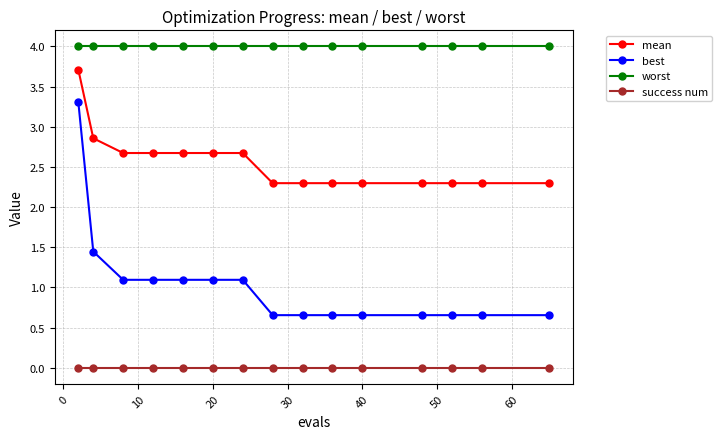

True or false: worst and success num intersect in this chart.

False